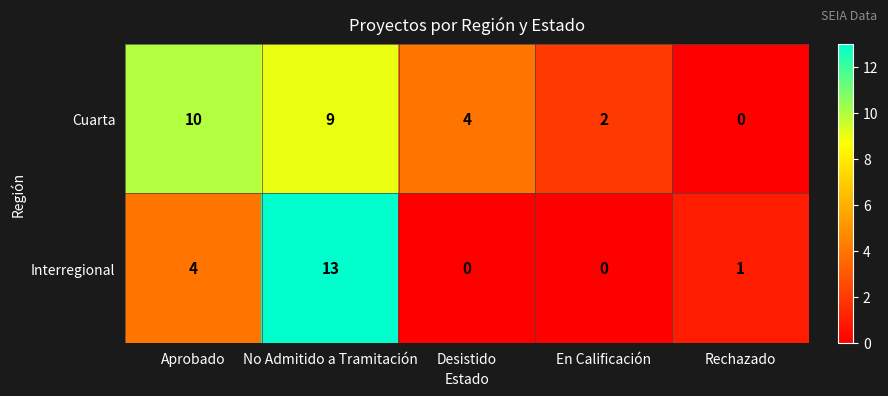

Which series has the largest range (max minus min)?

Interregional